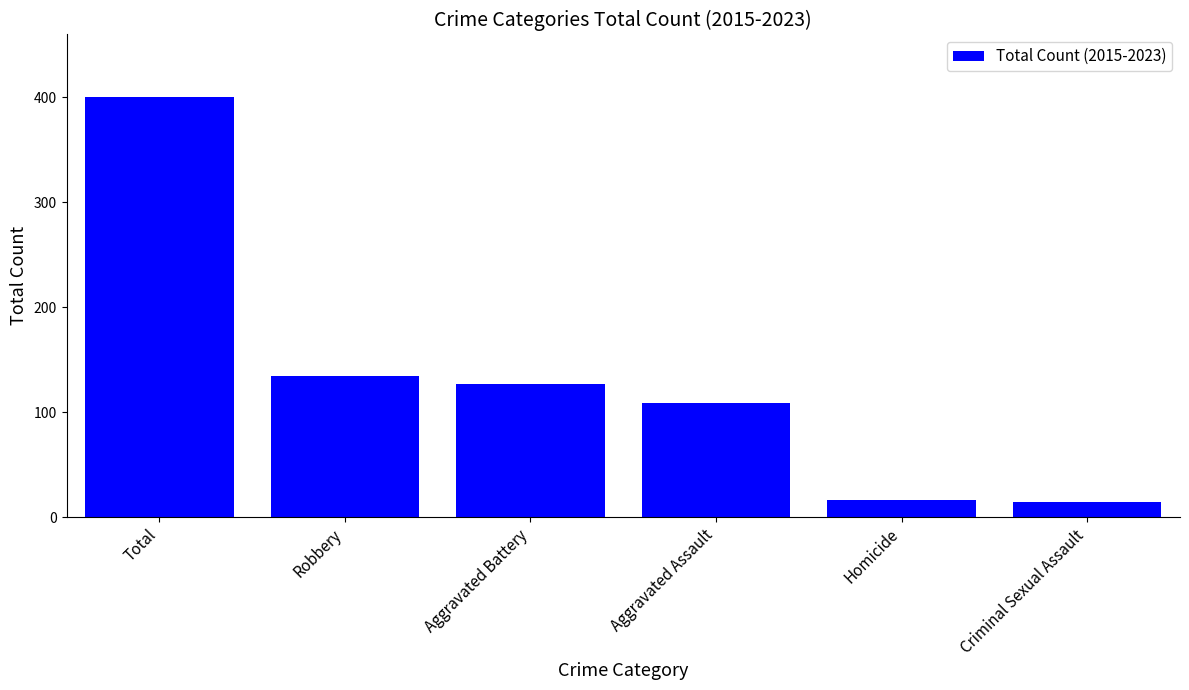

Count the number of data series in this chart.

1